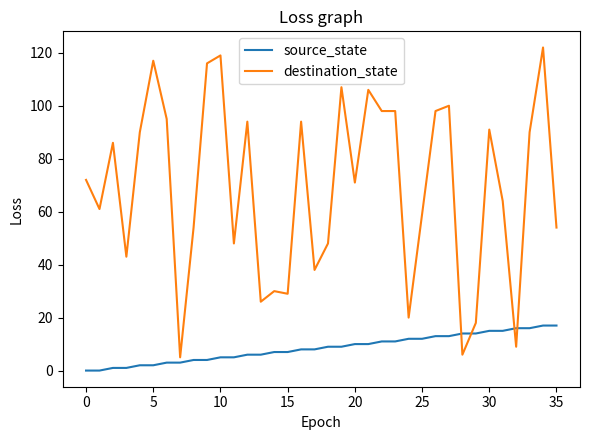

Which series has the largest total across all categories?

destination_state